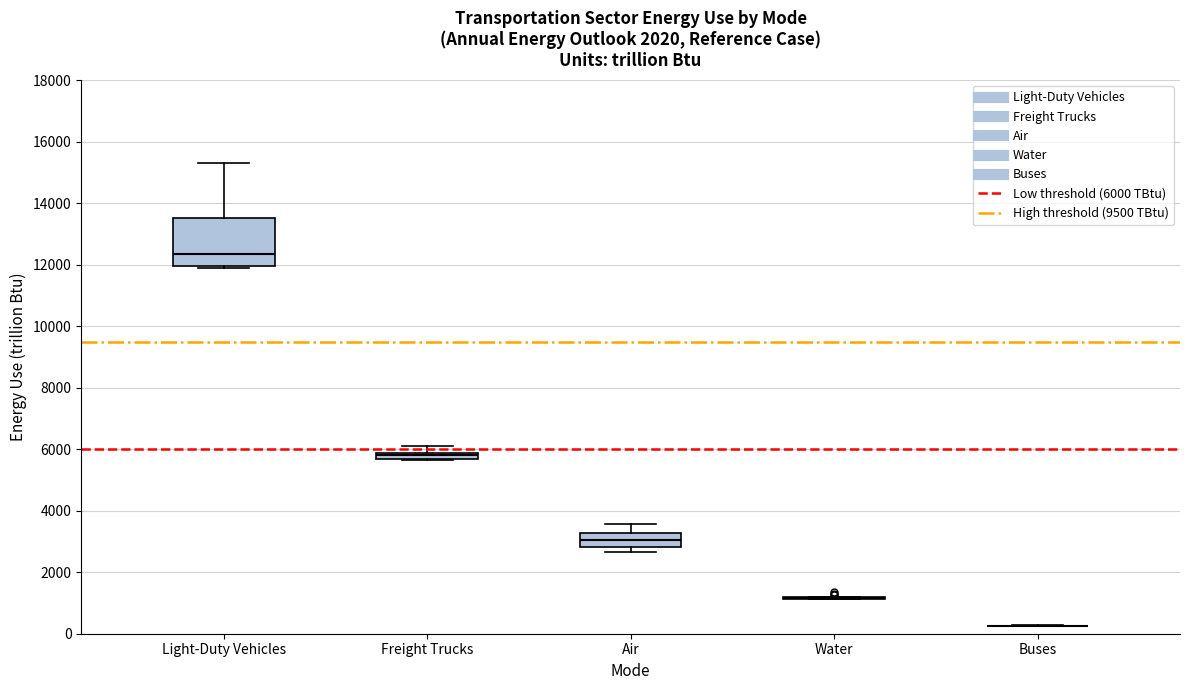

Which box is the tallest, from its lower edge to its upper edge?

Light-Duty Vehicles